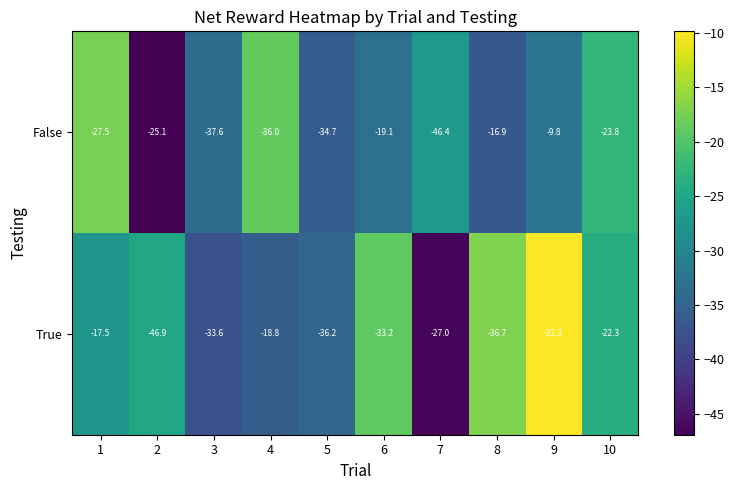

What is the minimum value shown in the chart?

-46.9